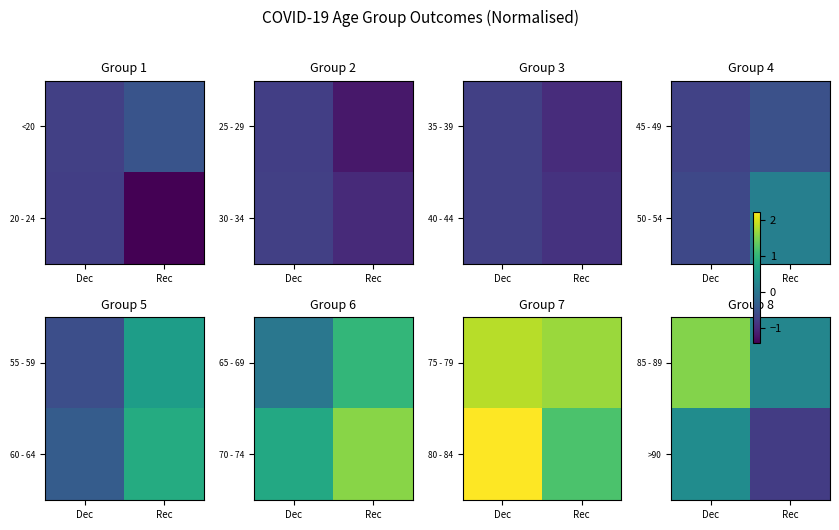

What is the total value across all series at Rec?

-0.5